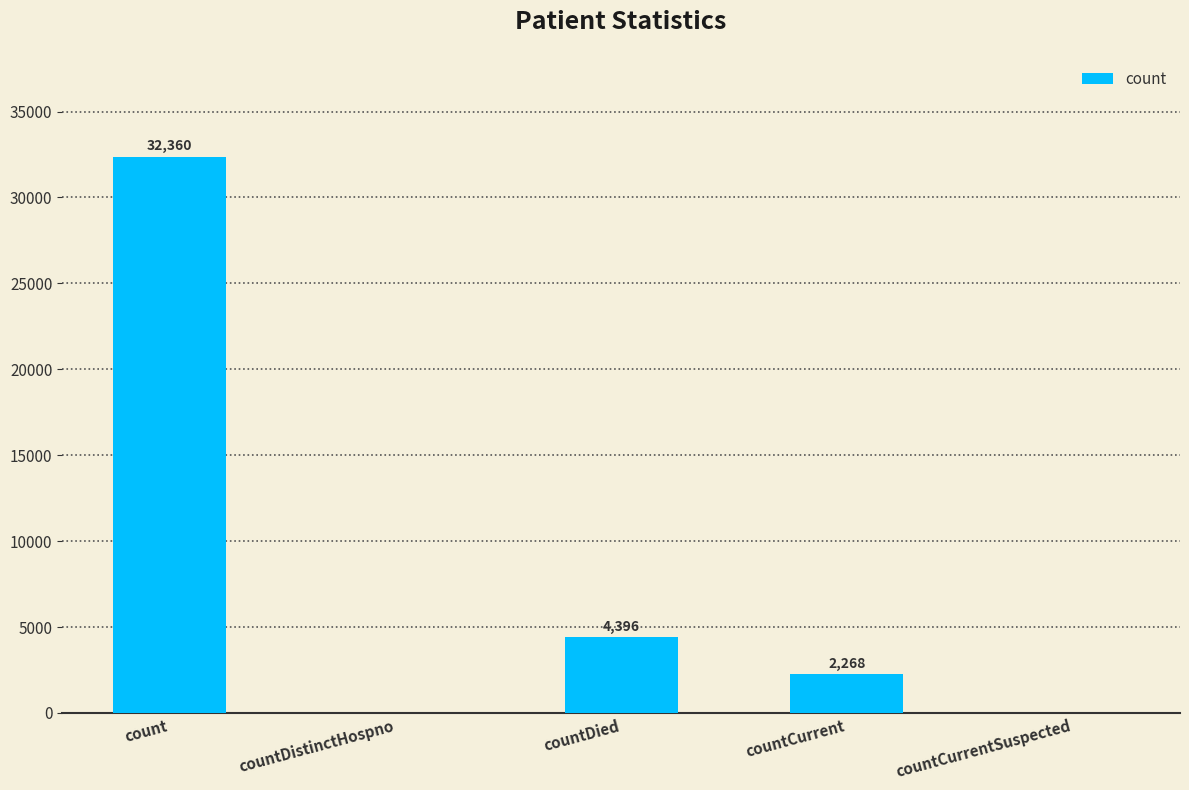

The chart shows a value of 2600 at countDied. True or false?

False